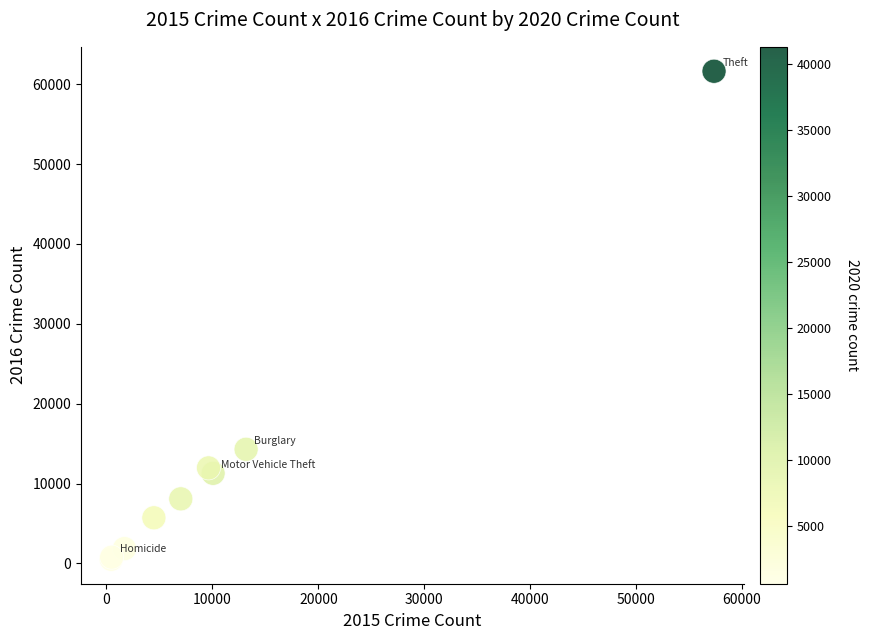

What Y value in the scatter plot is closest to 31069?

14289